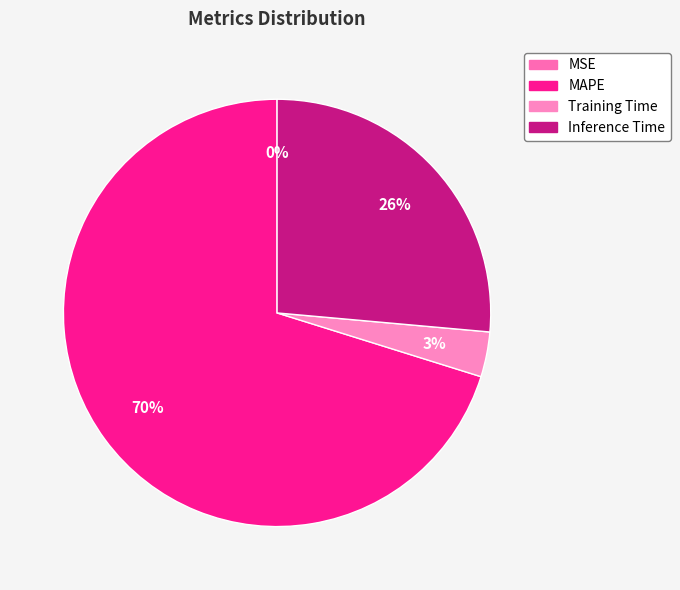

How many slices are in this pie chart?

4